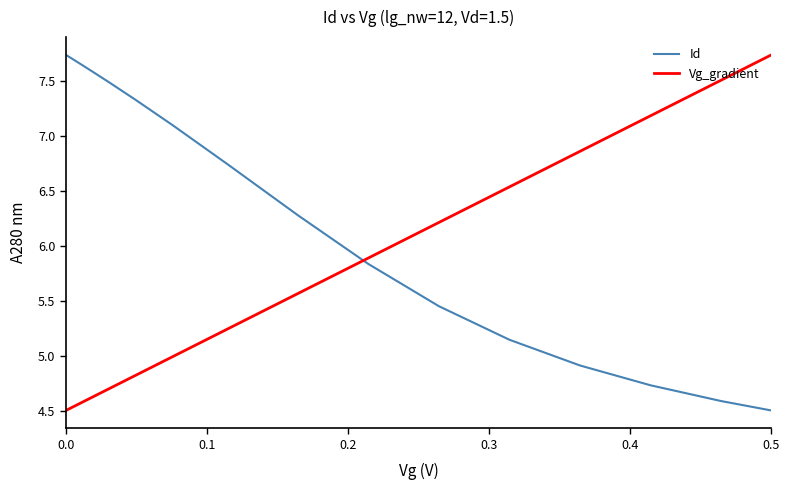

True or false: Id and Vg_gradient intersect in this chart.

True